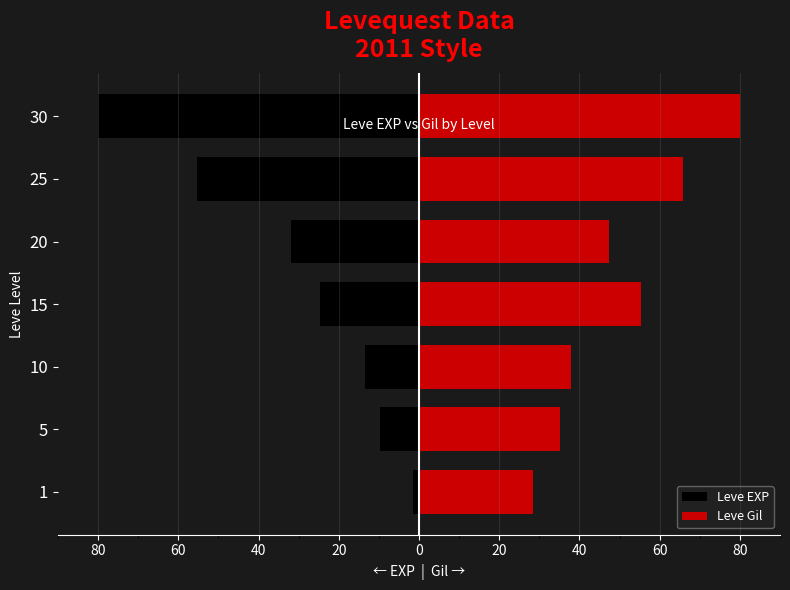

Which series has the largest range (max minus min)?

Leve EXP